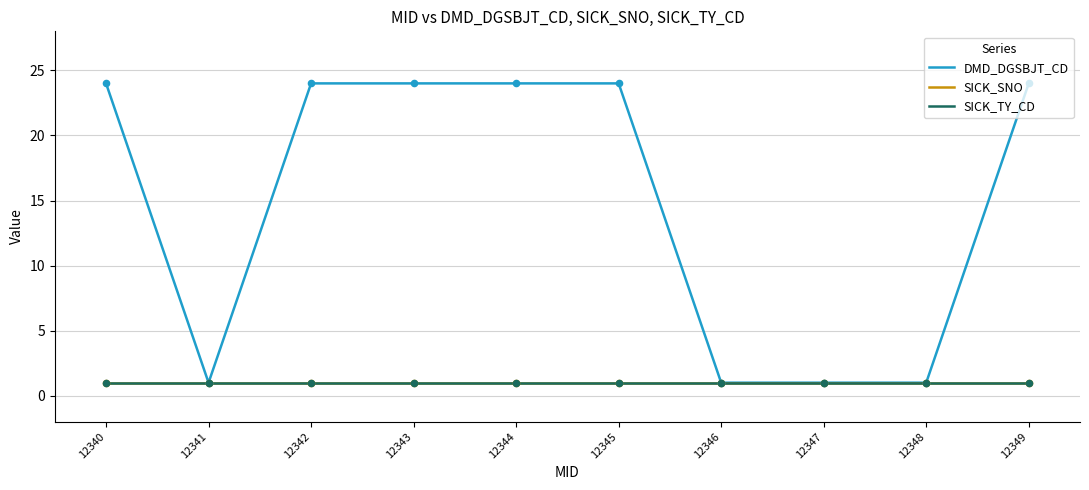

Is the value of SICK_SNO at 12343 greater than the value of DMD_DGSBJT_CD at 12346?

No